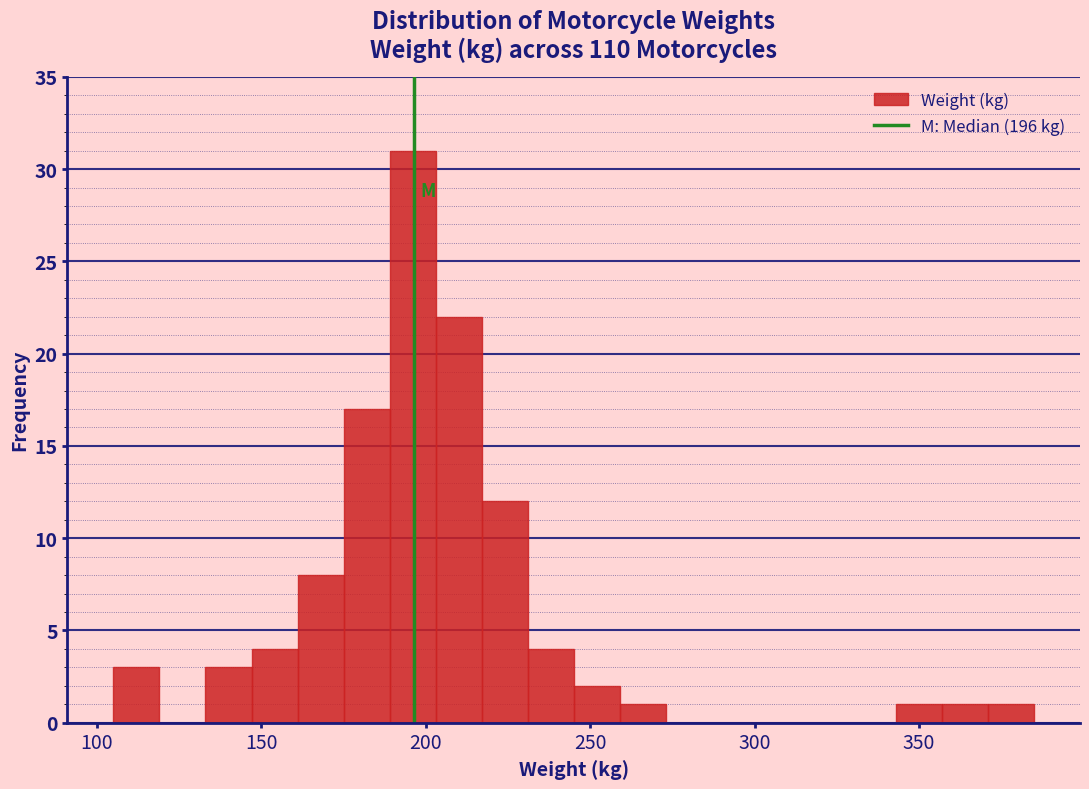

Around what value on the x-axis is the tallest bar? Give the approximate position of its centre, as read against the axis.

195